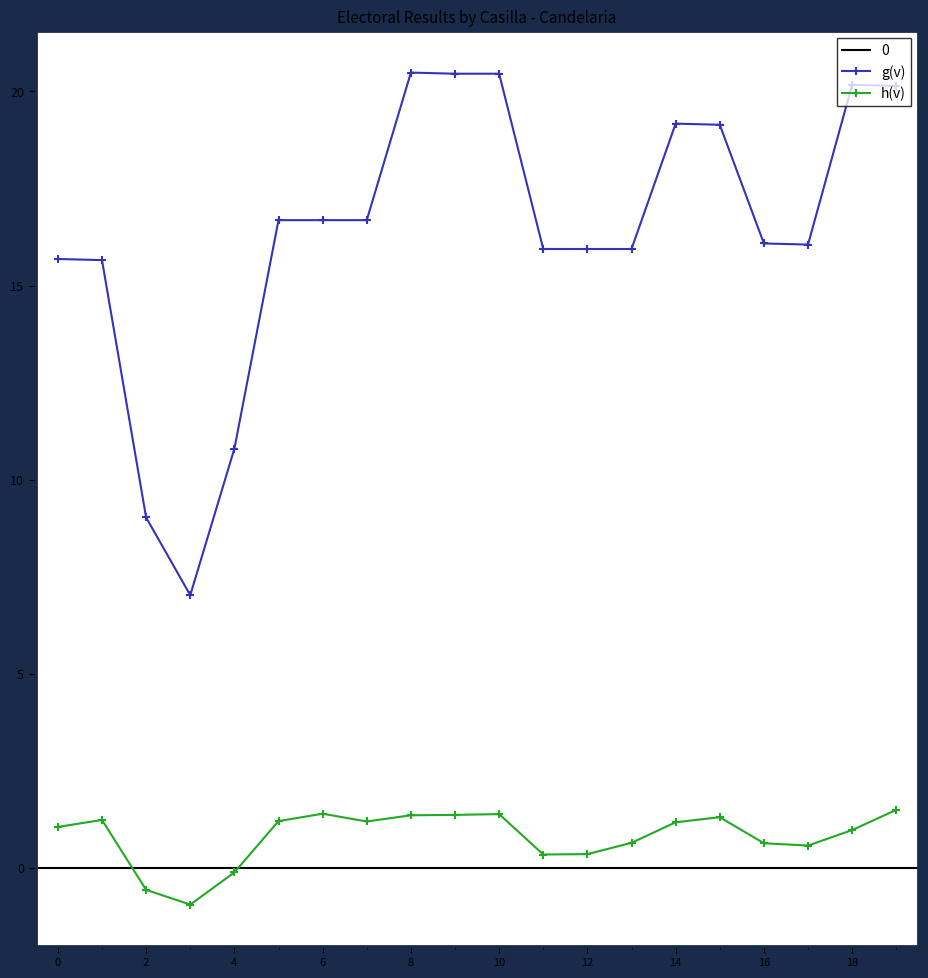

True or false: h(v) has a value of 0.6 at 13.

True